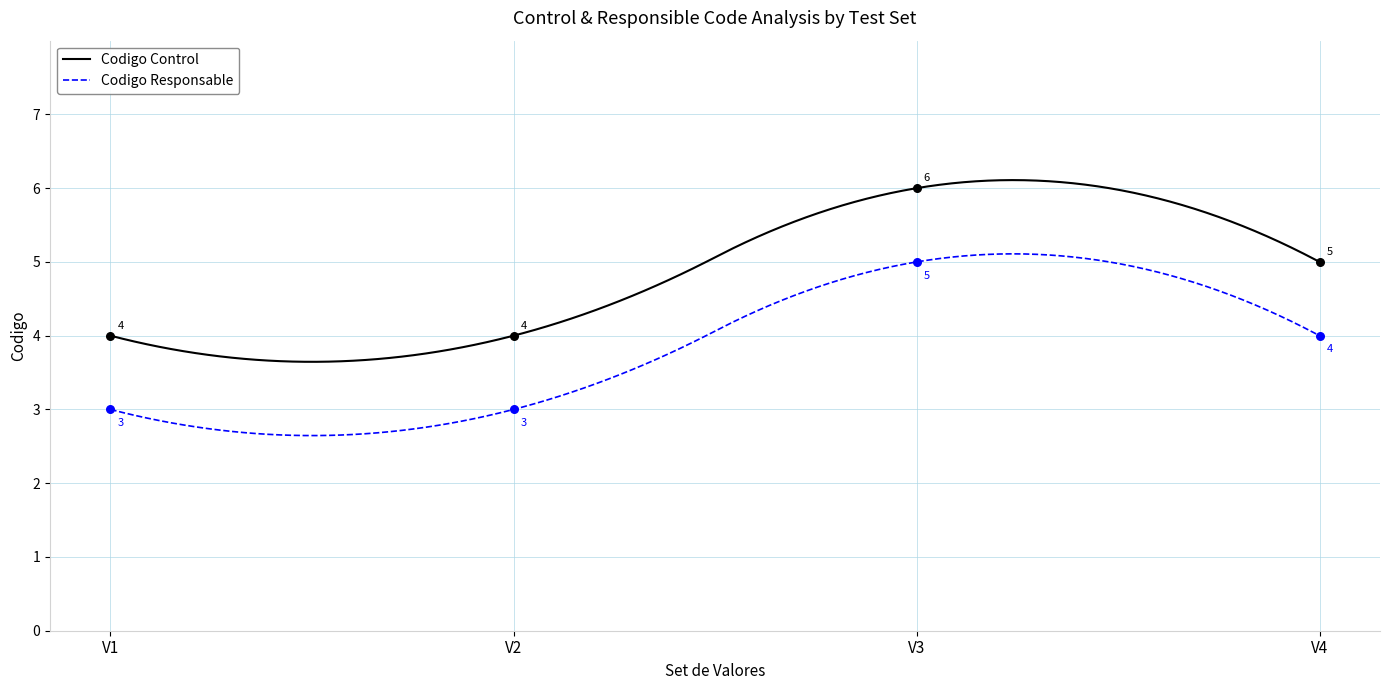

Which series contains the highest Y value?

Codigo Control